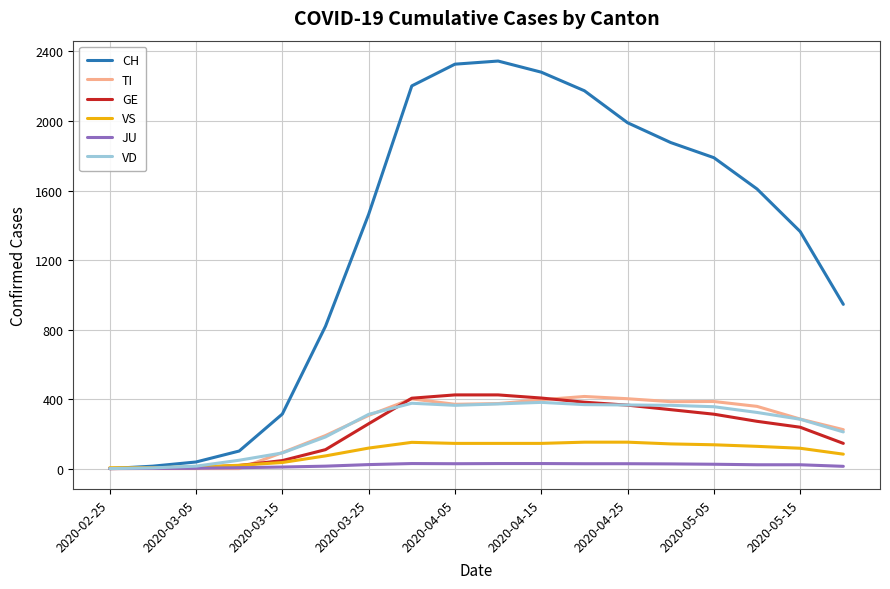

What is the average value of the VD series?

245